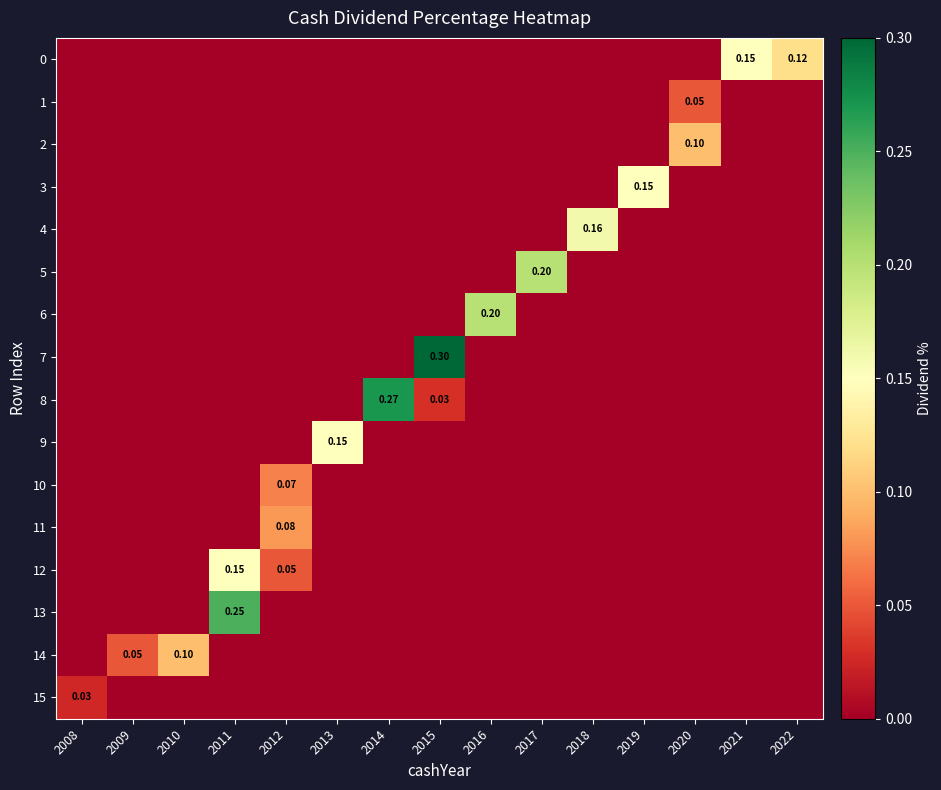

Which has a higher value, 2011 or 2018?

2011